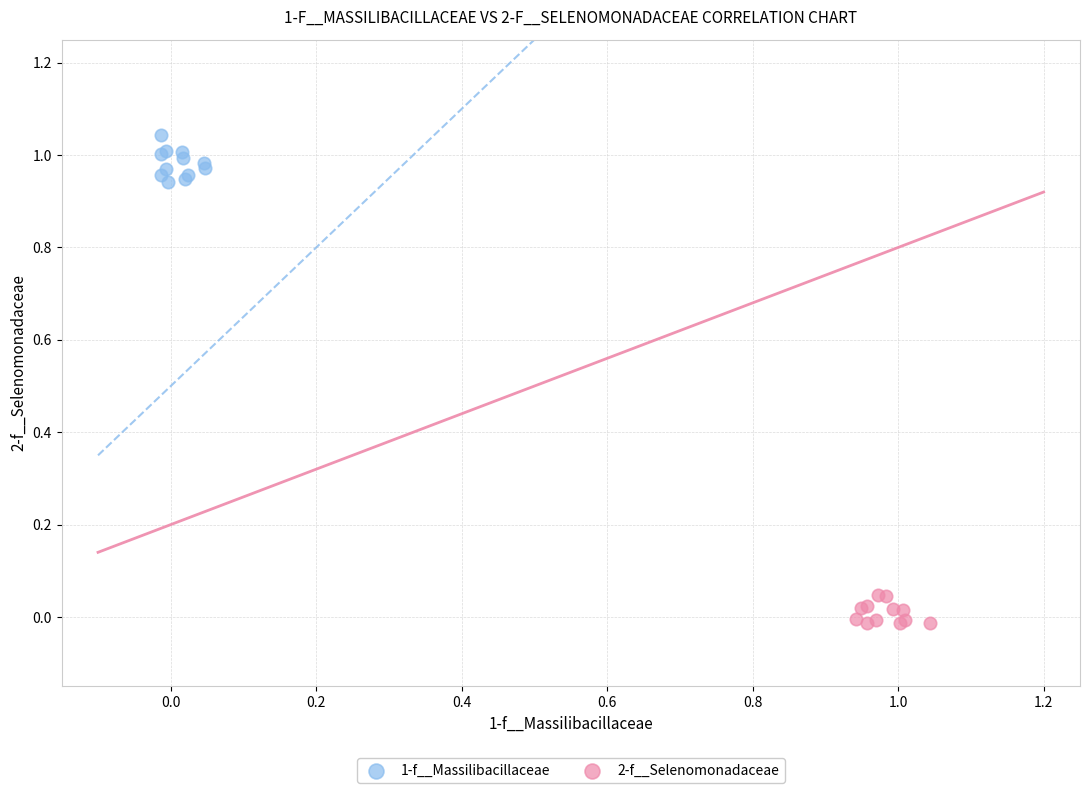

Which series contains the lowest Y value?

2-f__Selenomonadaceae